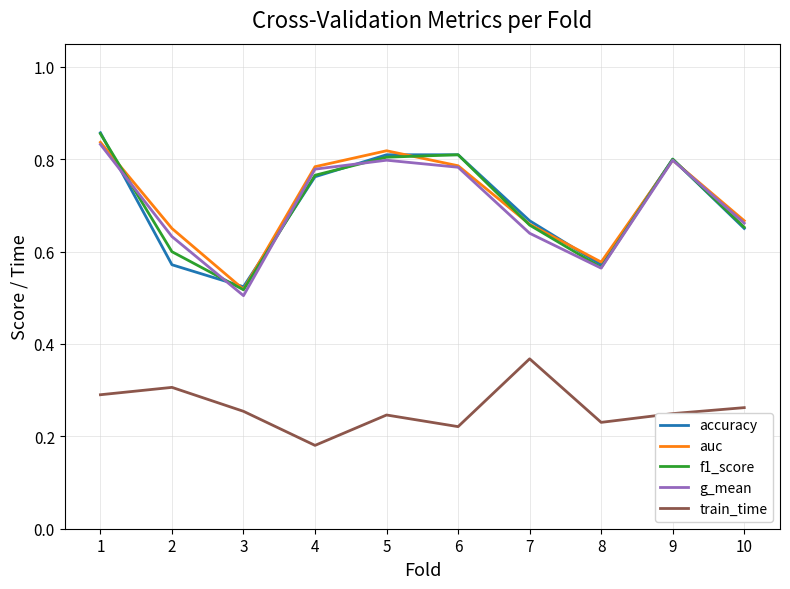

Between 1 and 4, which series saw the biggest shift?

train_time